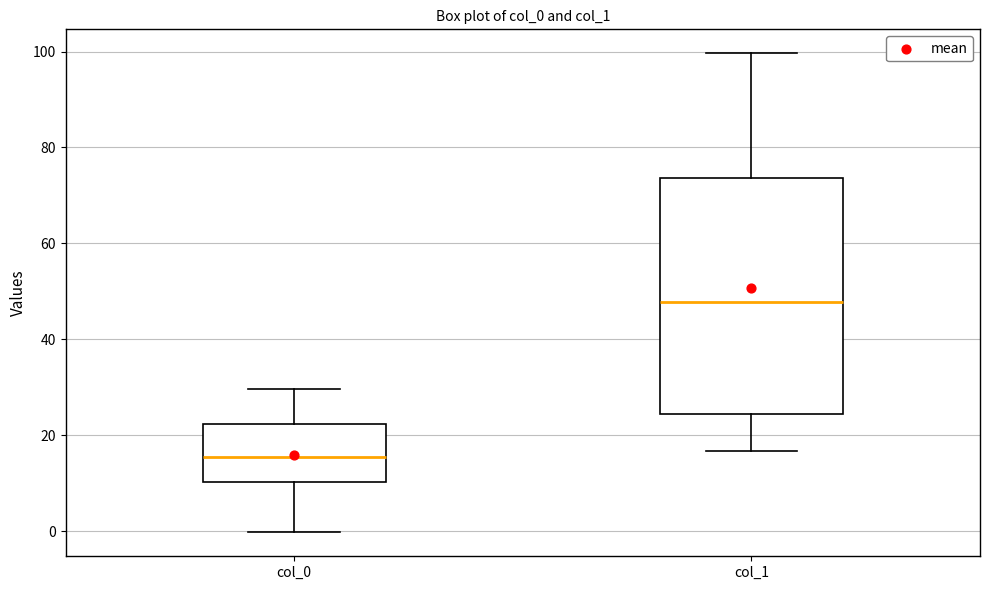

Reading left to right, transcribe this box plot: for each box, give where its median line is, the range the box spans, and where its two whiskers end, as read against the y-axis. The values are not printed on the chart, so give them approximately, as read against the axis.

col_0: median 16, box 10 to 22, whiskers 0 to 30
col_1: median 48, box 24 to 74, whiskers 16 to 100